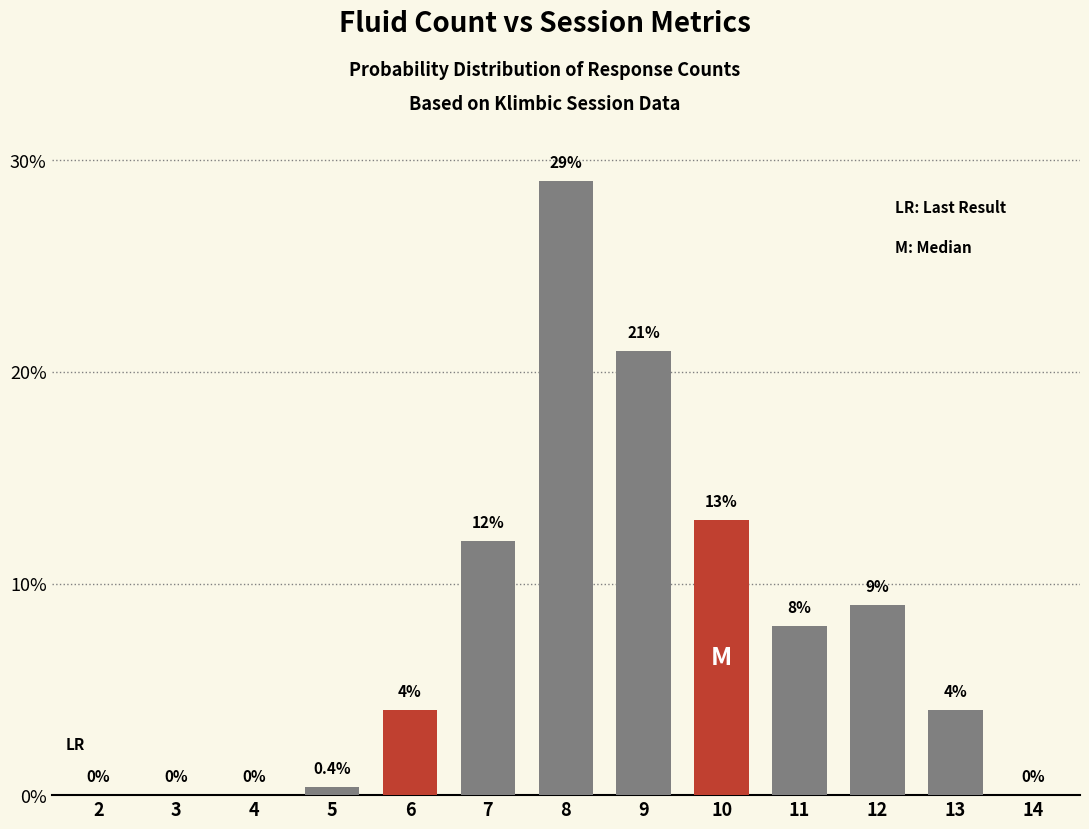

Which label corresponds to the largest value in the chart?

8